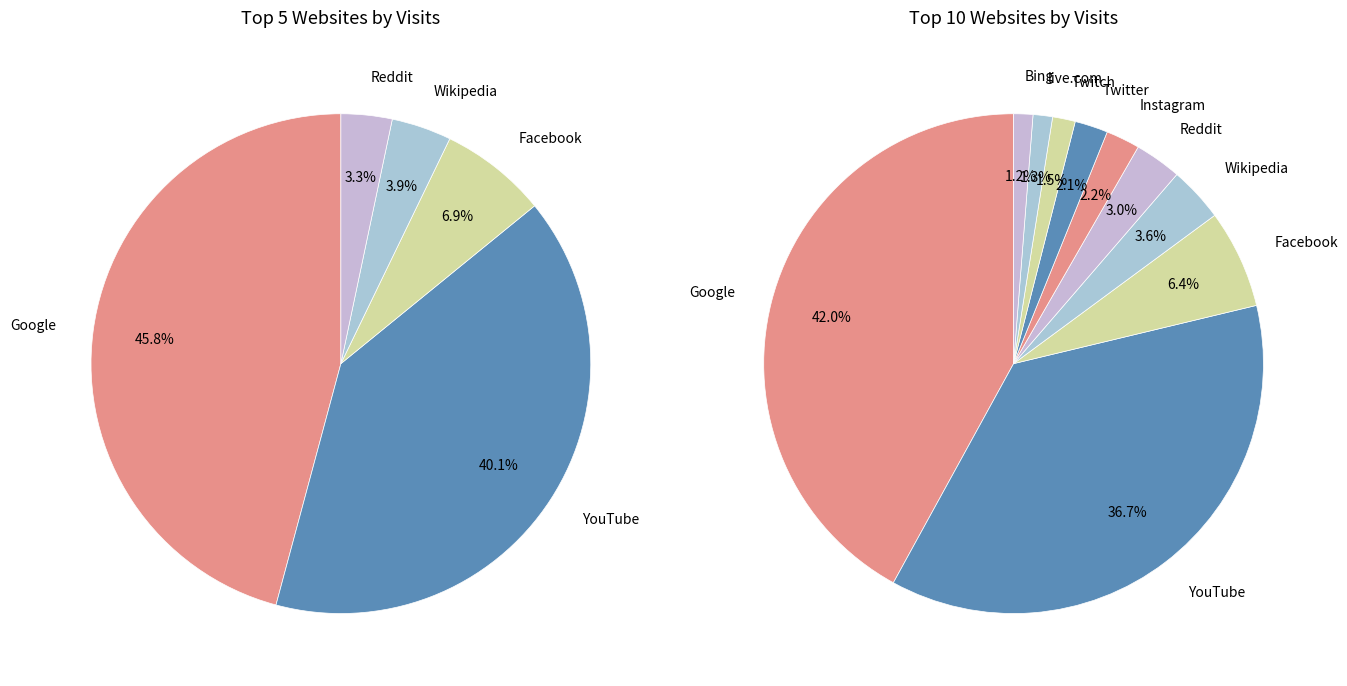

Is it true that office.com is 11% of the pie?

False